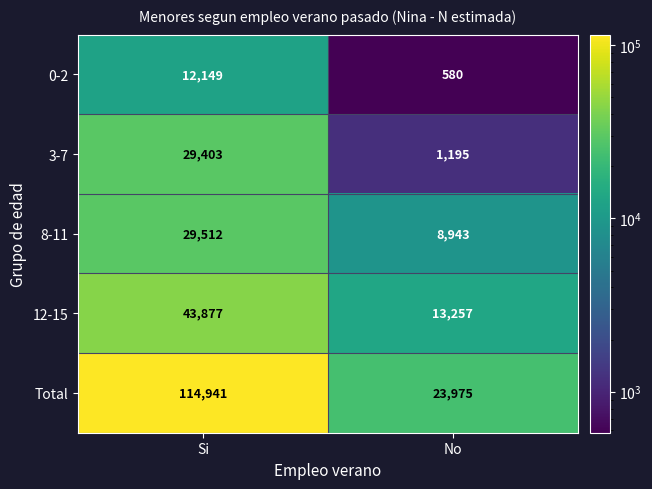

The value of Total at Si is 183360. True or false?

False